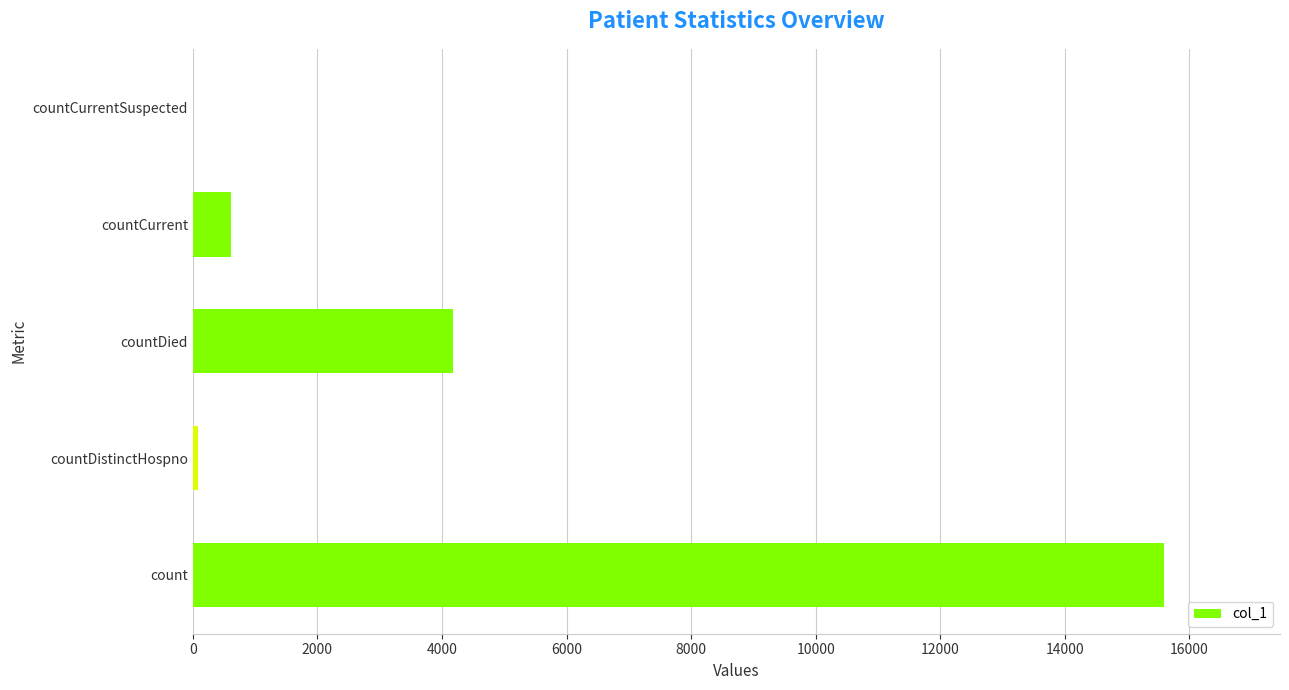

How many positive values are there?

4